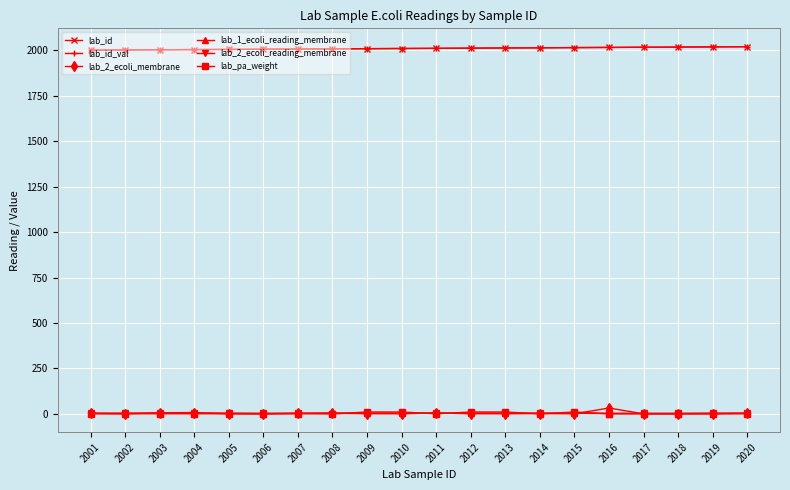

What is the difference between the maximum and minimum values in the lab_2_ecoli_membrane series?

32